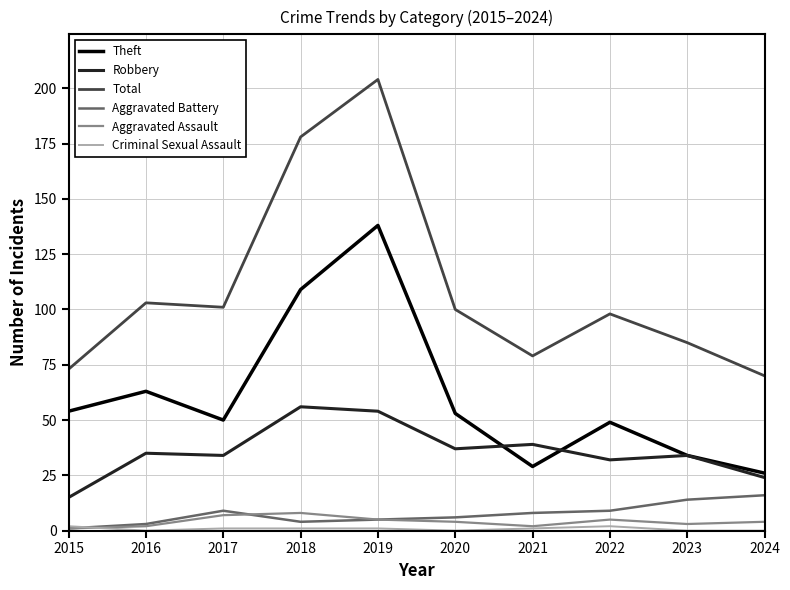

Where is Theft nearest to the value 82?

2016